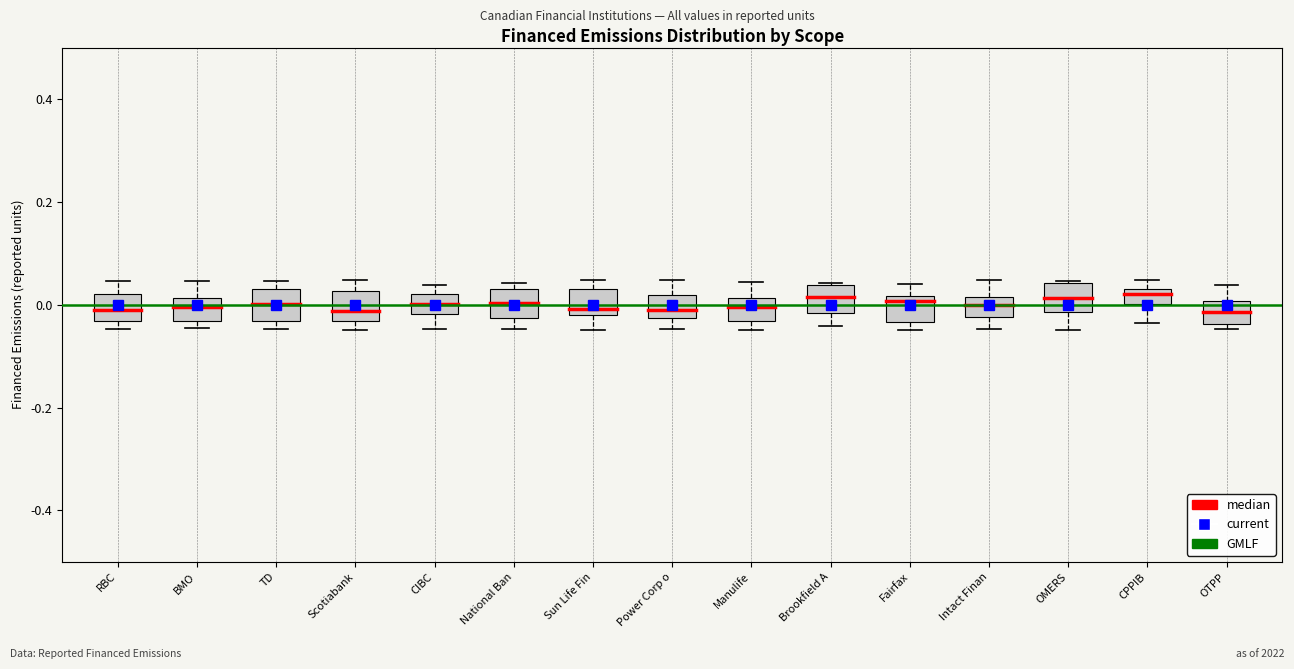

Where is the upper edge of the box for Brookfield A on the y-axis? The values are not printed on the chart, so give them approximately, as read against the axis.

0.04